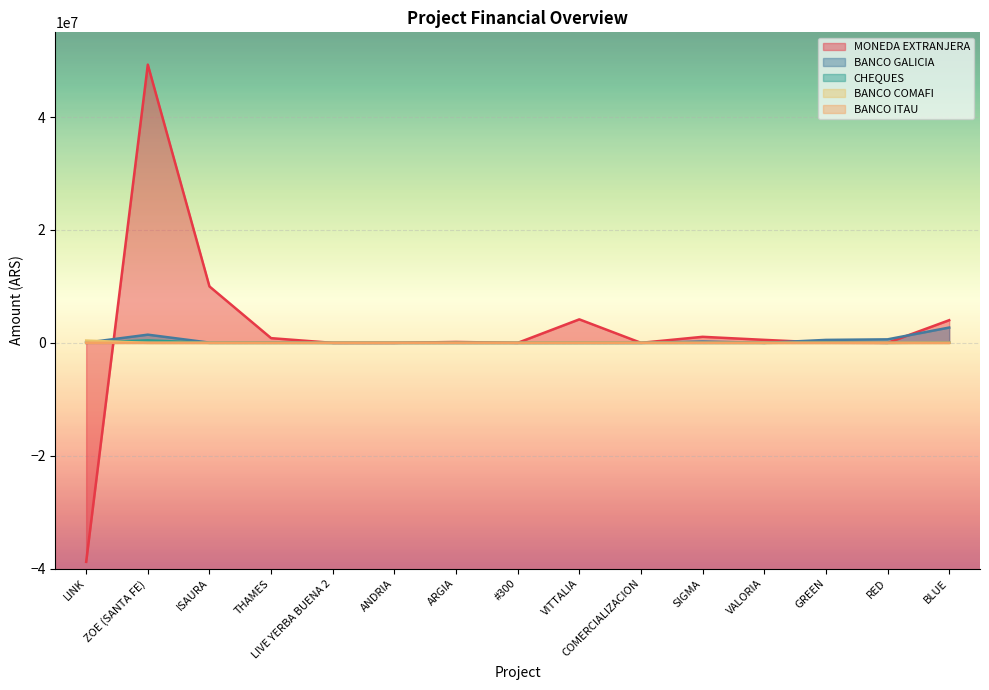

What position from the left is RED?

14